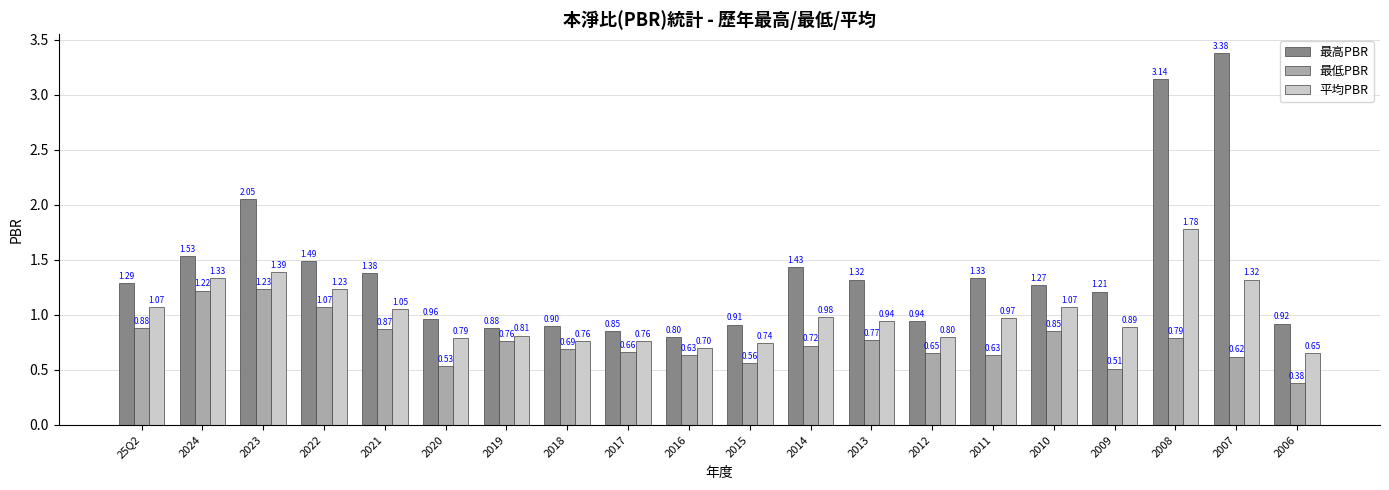

Which series has the largest total across all categories?

最高PBR